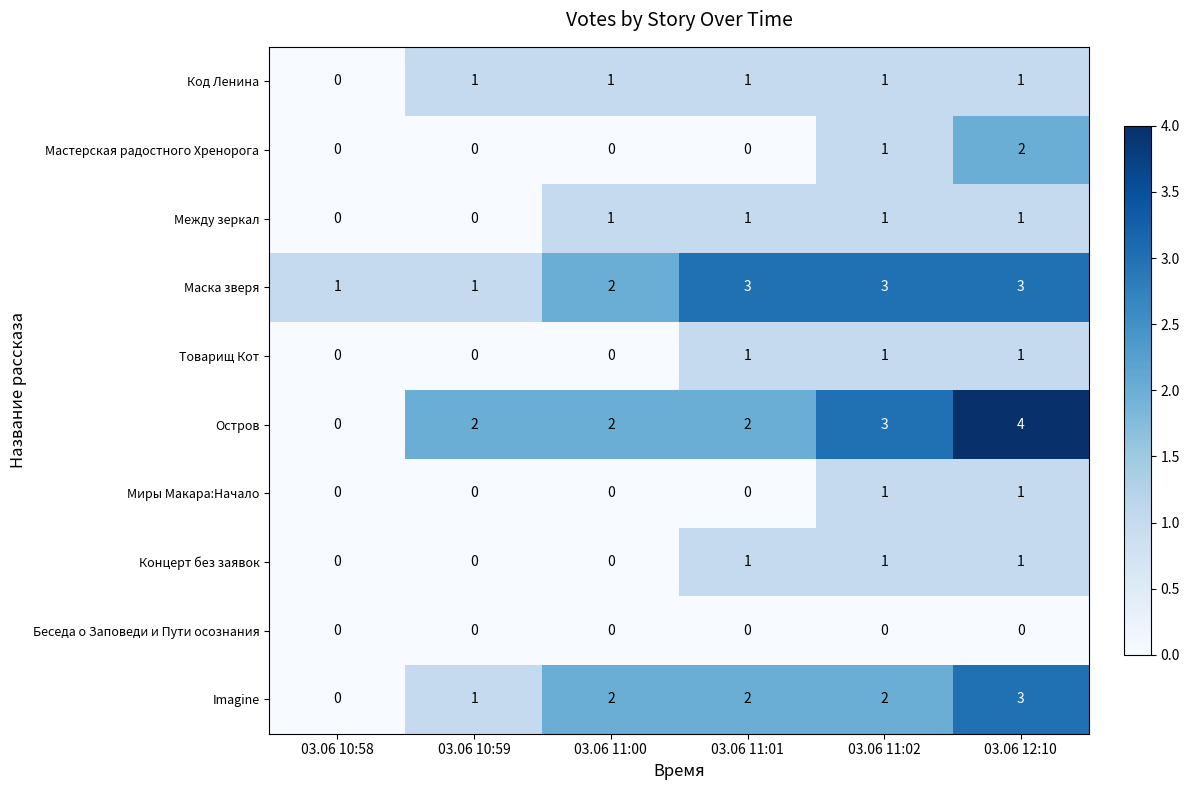

What is the total value across all series at 03.06 12:10?

17